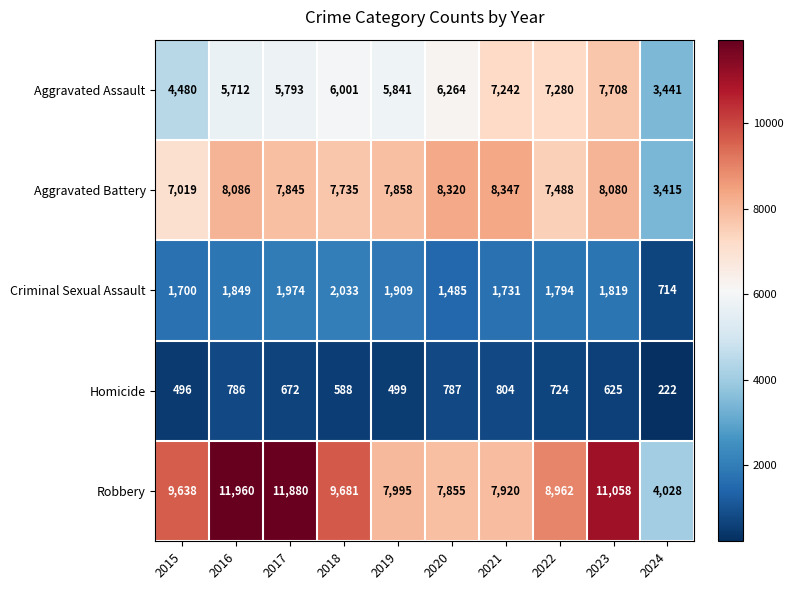

Is it true that Aggravated Assault equals 5471 at 2024?

False